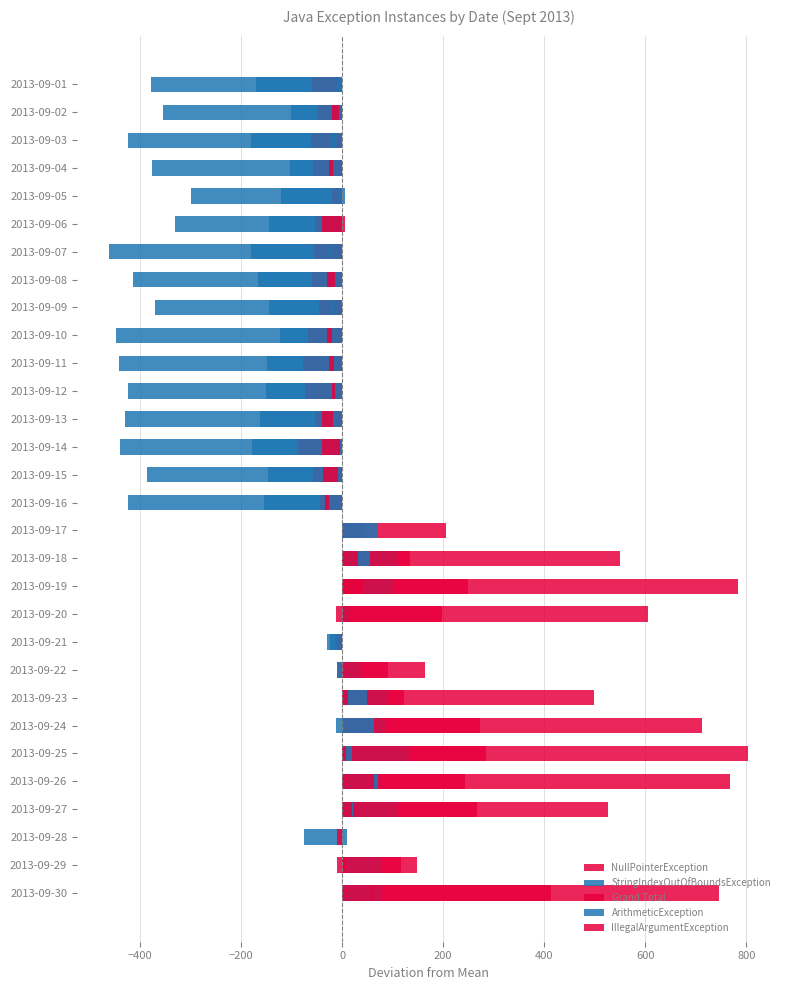

Is it true that NullPointerException equals 0.0 at 2013-09-01?

True